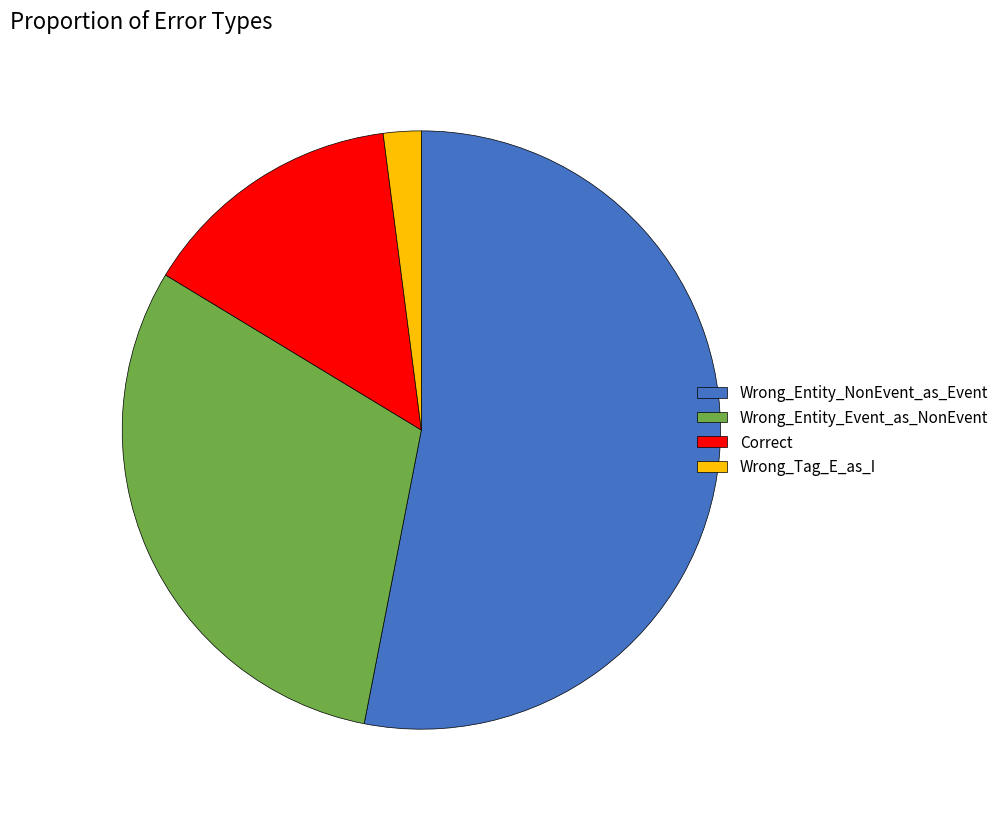

What is the smallest slice in the pie chart?

Wrong_Tag_E_as_I